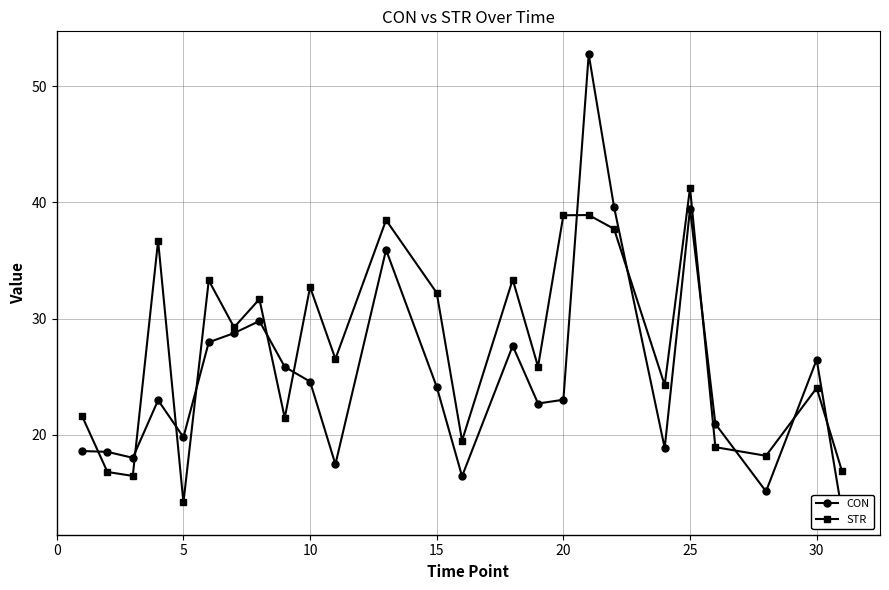

List the series in order of their peak value, highest first.

CON, STR